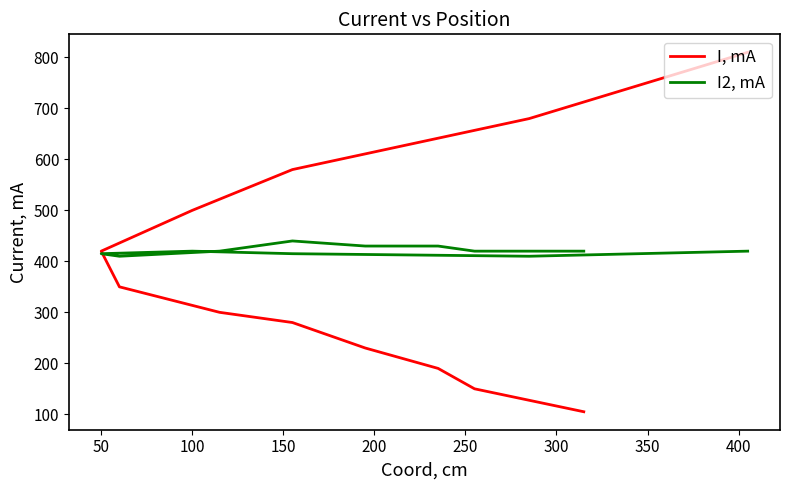

True or false: I, mA and I2, mA cross at least once.

True